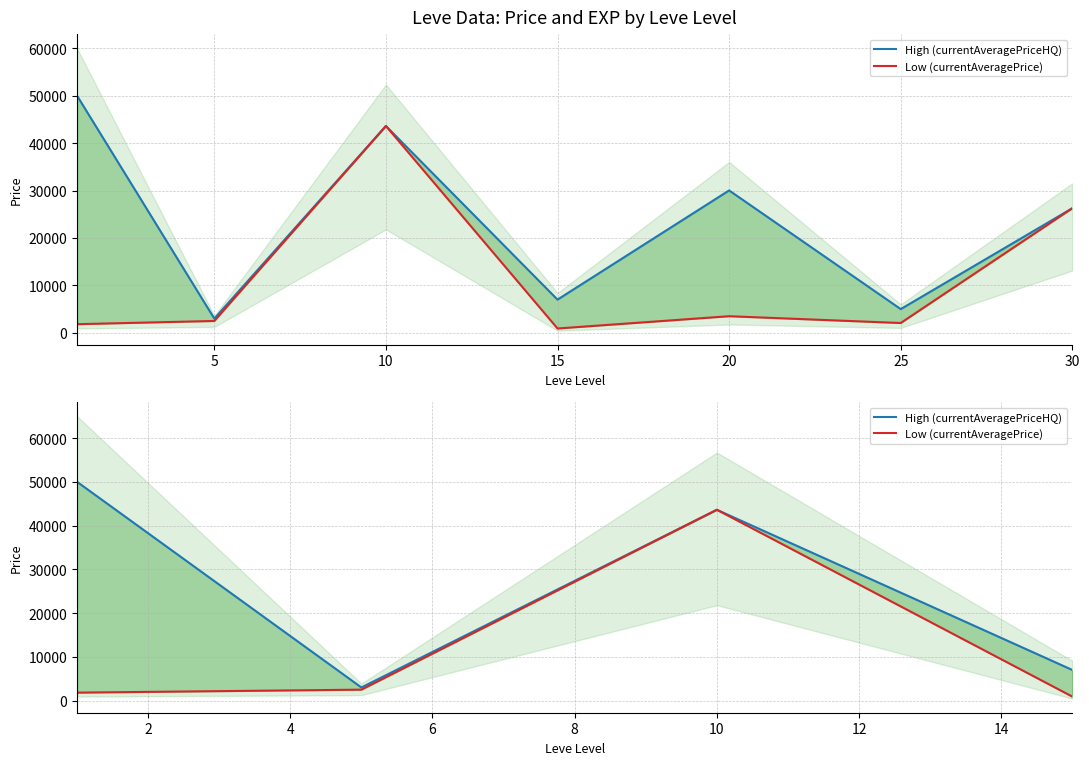

What is the spread (max minus min) of values at 15?

6089.1